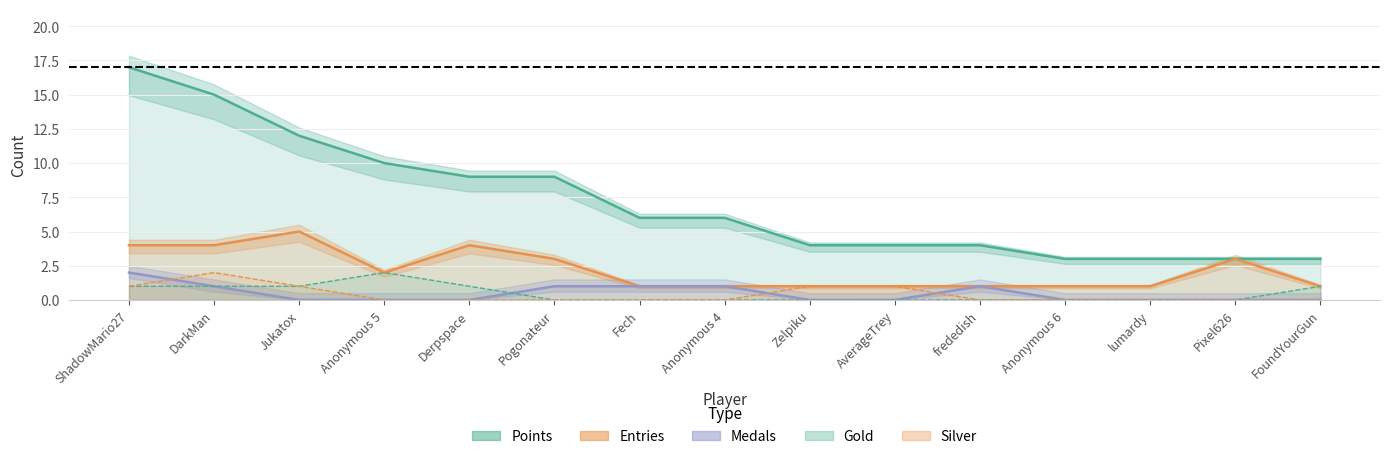

How many Gold values are between 0 and 1?

14